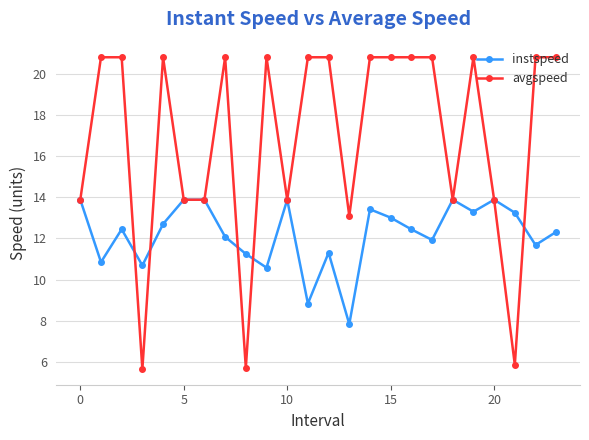

How many interior local valleys does the instspeed series have?

8